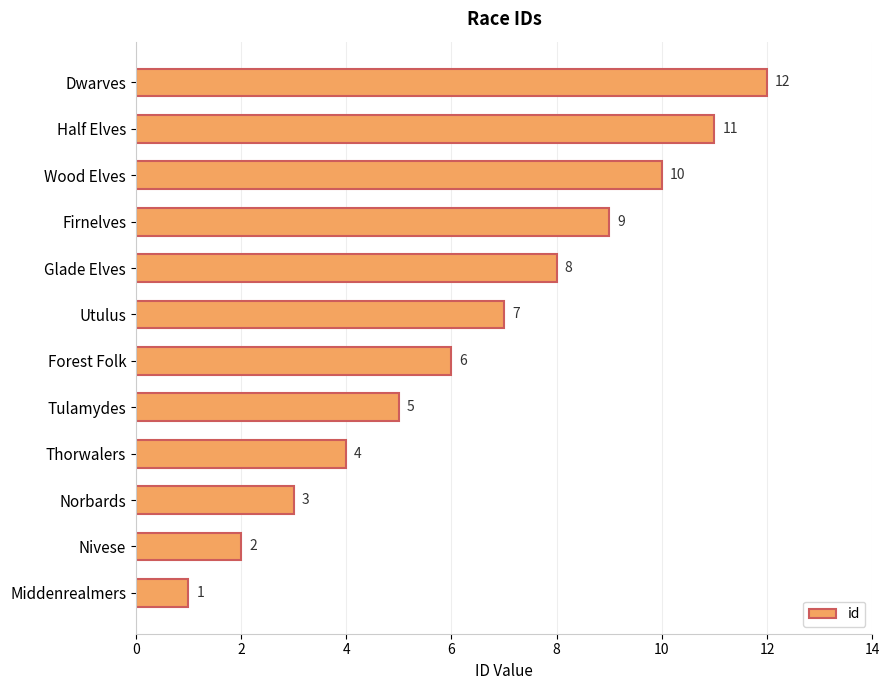

Does the chart contain any negative values?

No